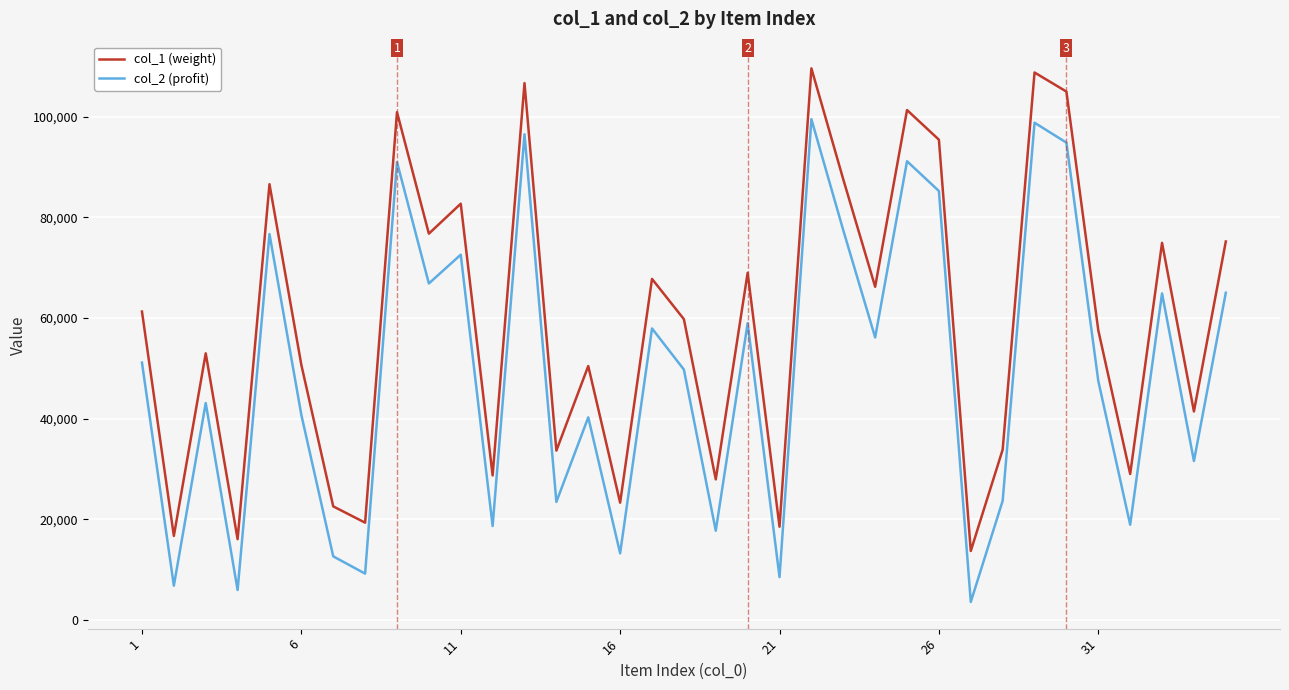

What is the smallest value displayed?

3576